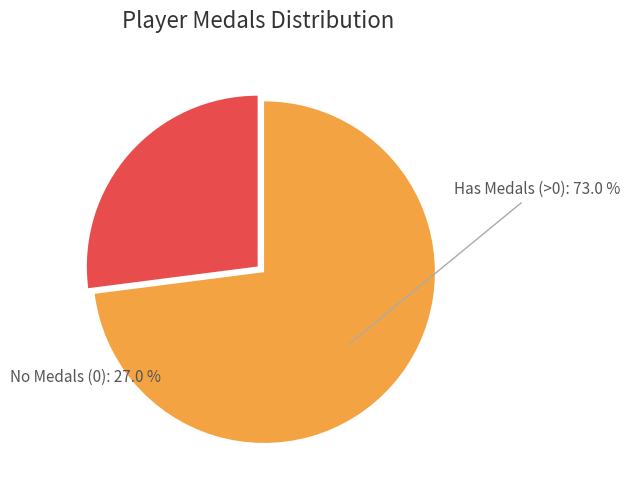

Is there a majority slice in this chart?

Yes